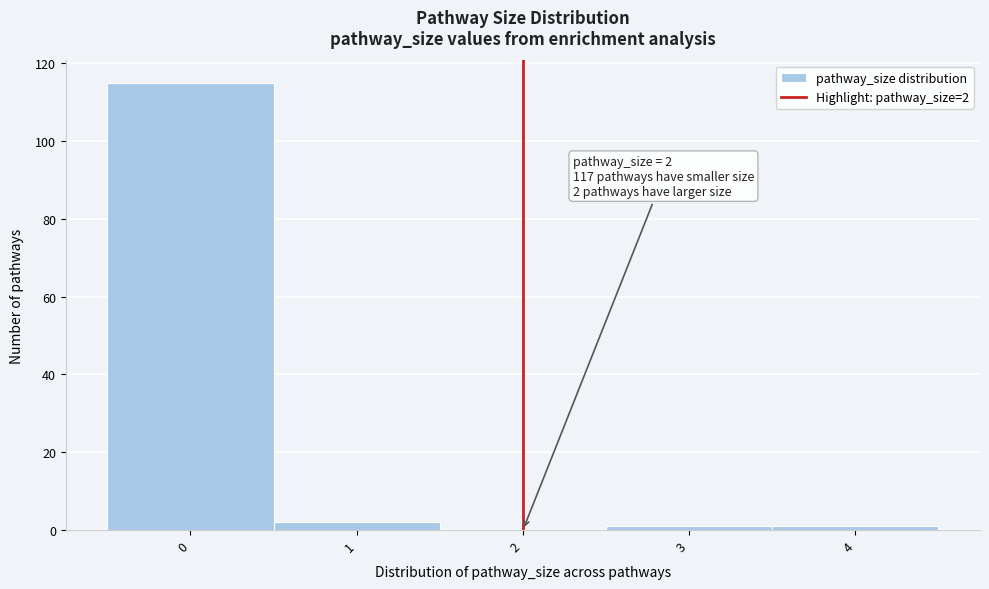

Which range on the x-axis has the tallest bar?

-0.5 to 0.5